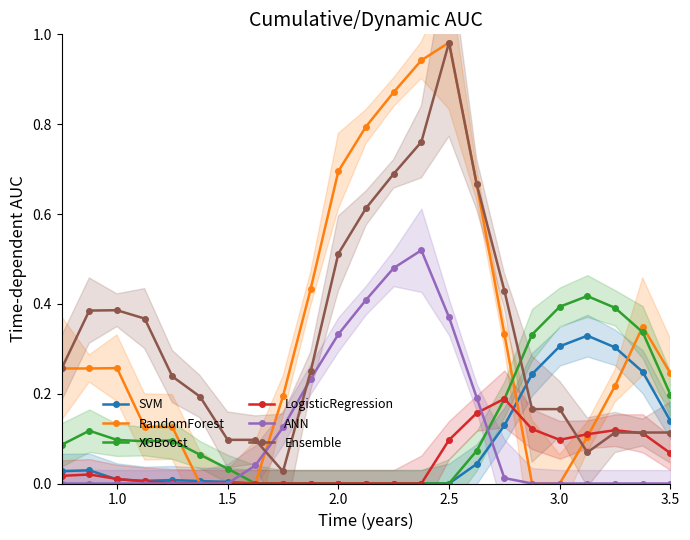

True or false: XGBoost and ANN intersect in this chart.

True